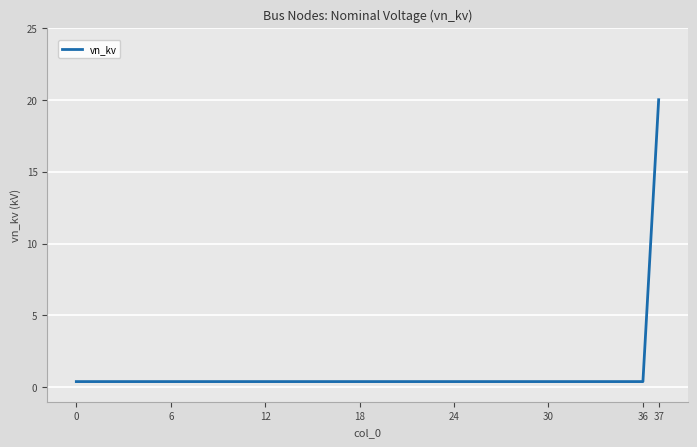

Does the chart have visible grid lines?

Yes